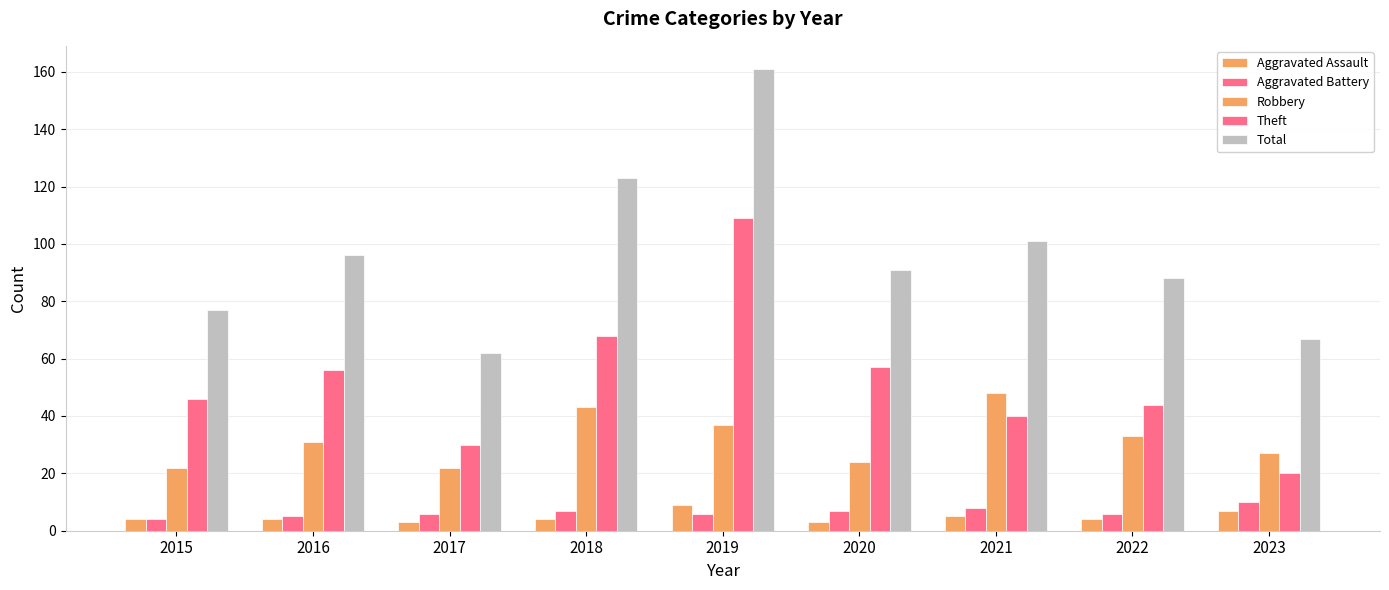

Are the bars grouped side by side (vs. stacked)?

Yes